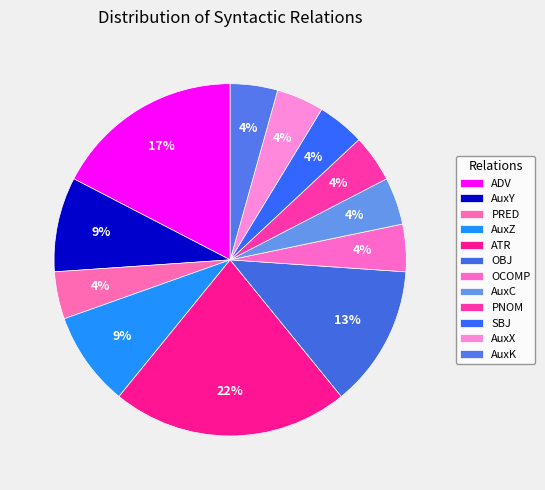

Does any single category account for the majority?

No